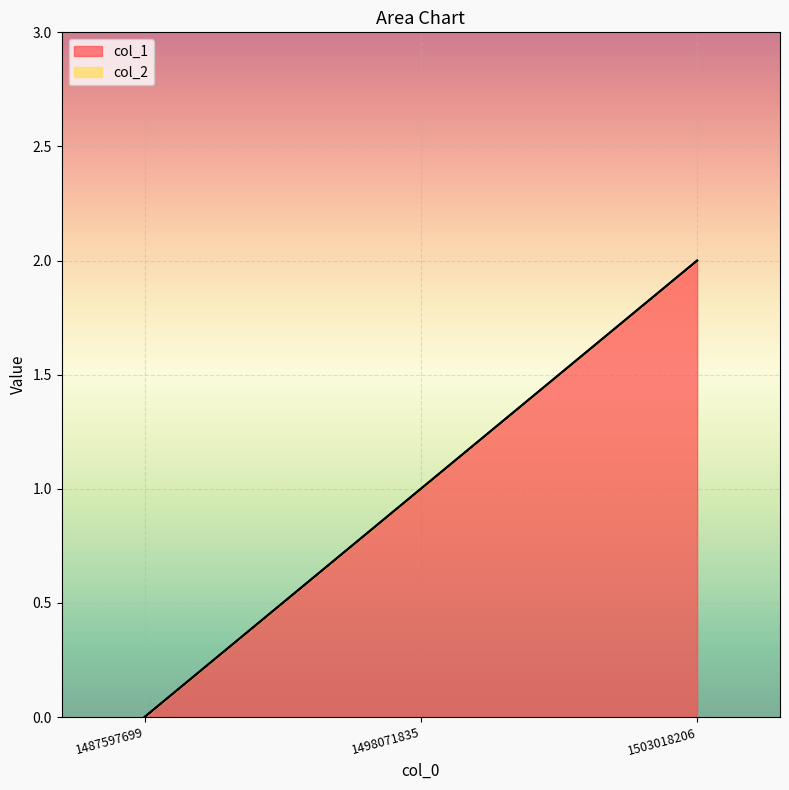

How many lines are shown in the chart?

2